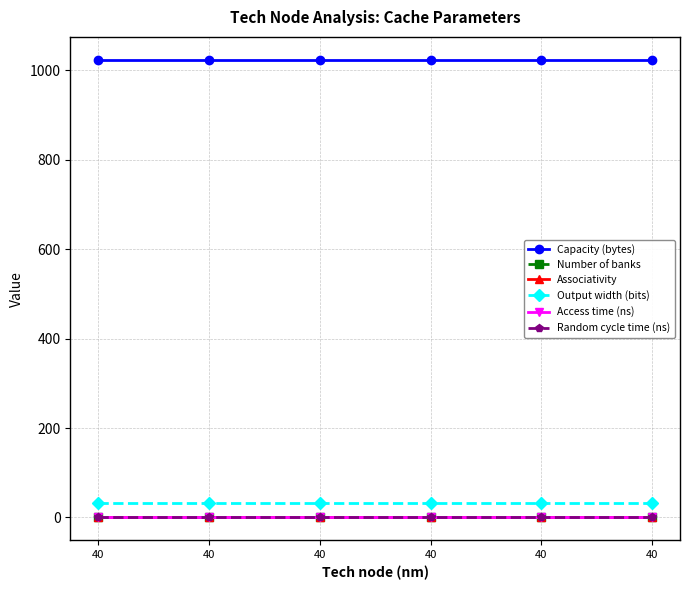

At 40, list the series in order from largest to smallest.

Capacity (bytes), Output width (bits), Number of banks, Associativity, Access time (ns), Random cycle time (ns)